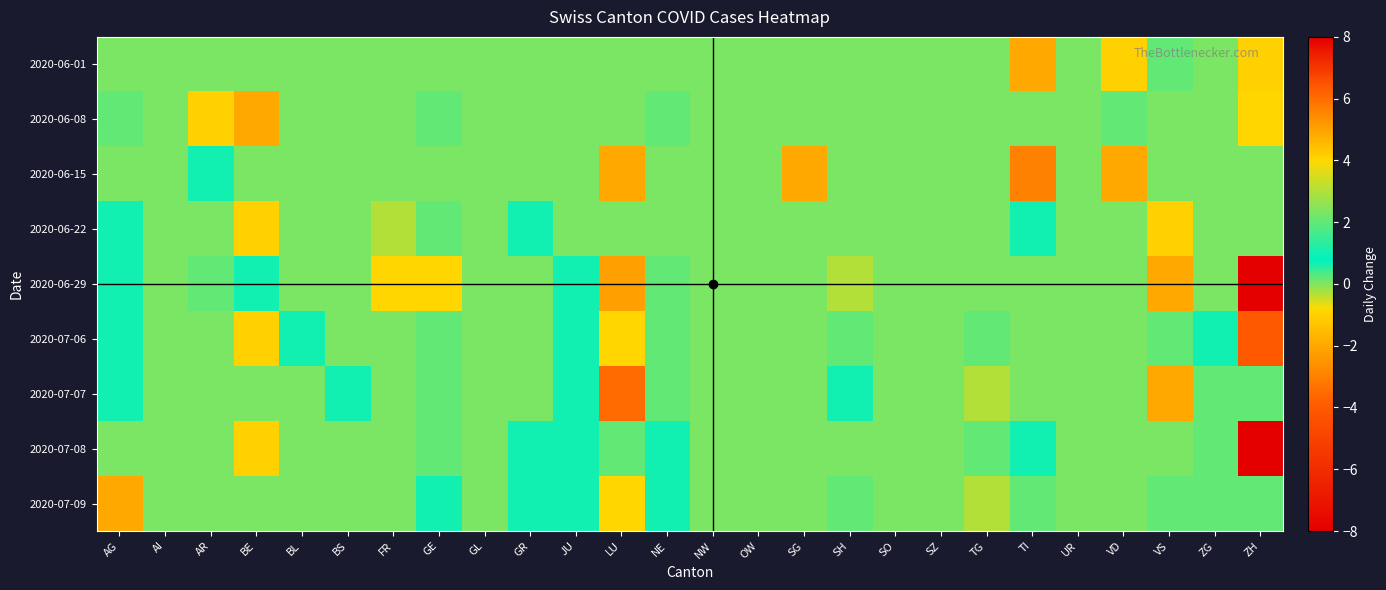

What is the difference between the highest and lowest values at JU?

1